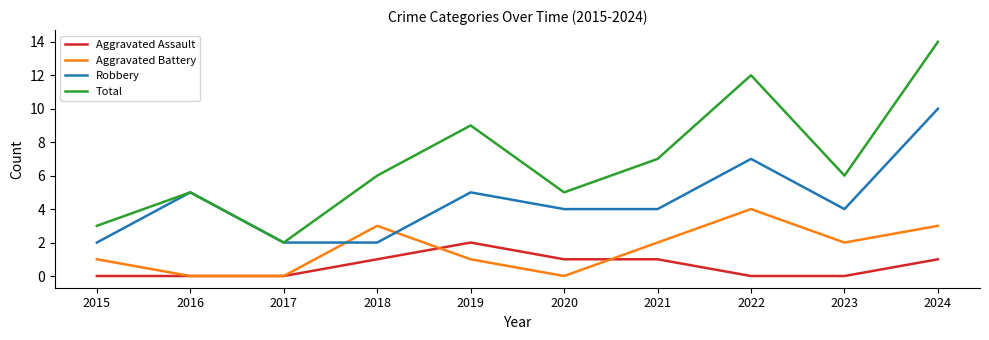

What are all the series names shown in the legend?

Aggravated Assault, Aggravated Battery, Robbery, Total